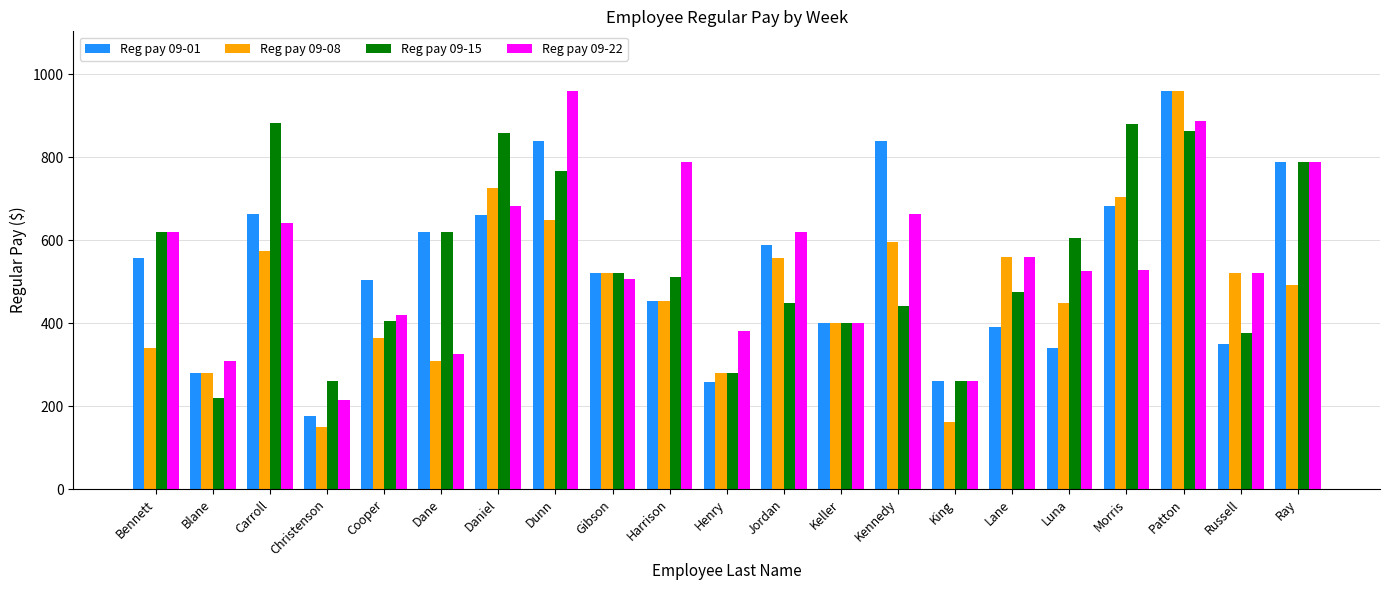

True or false: Reg pay 09-08 has a value of 492.5 at Ray.

True